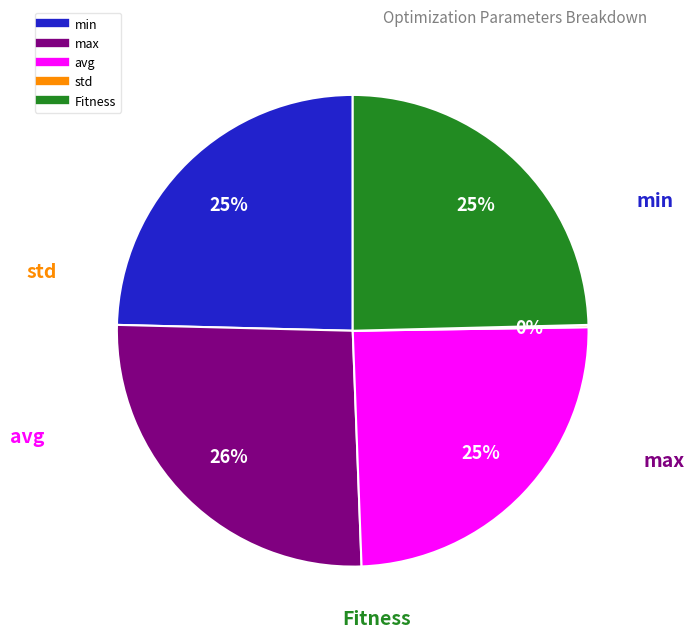

Does any single category account for the majority?

No